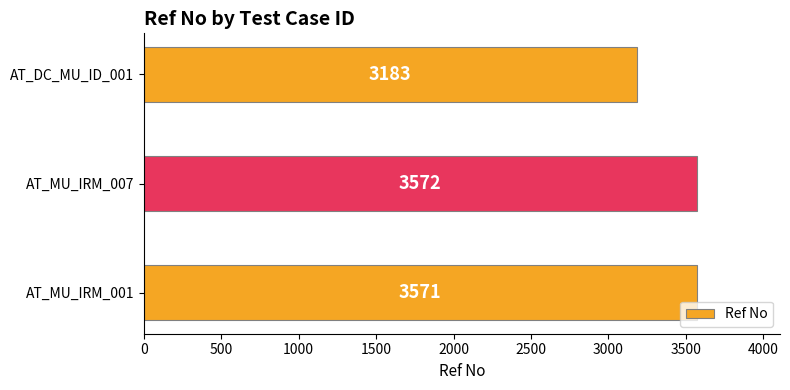

How many values are below 3571?

1